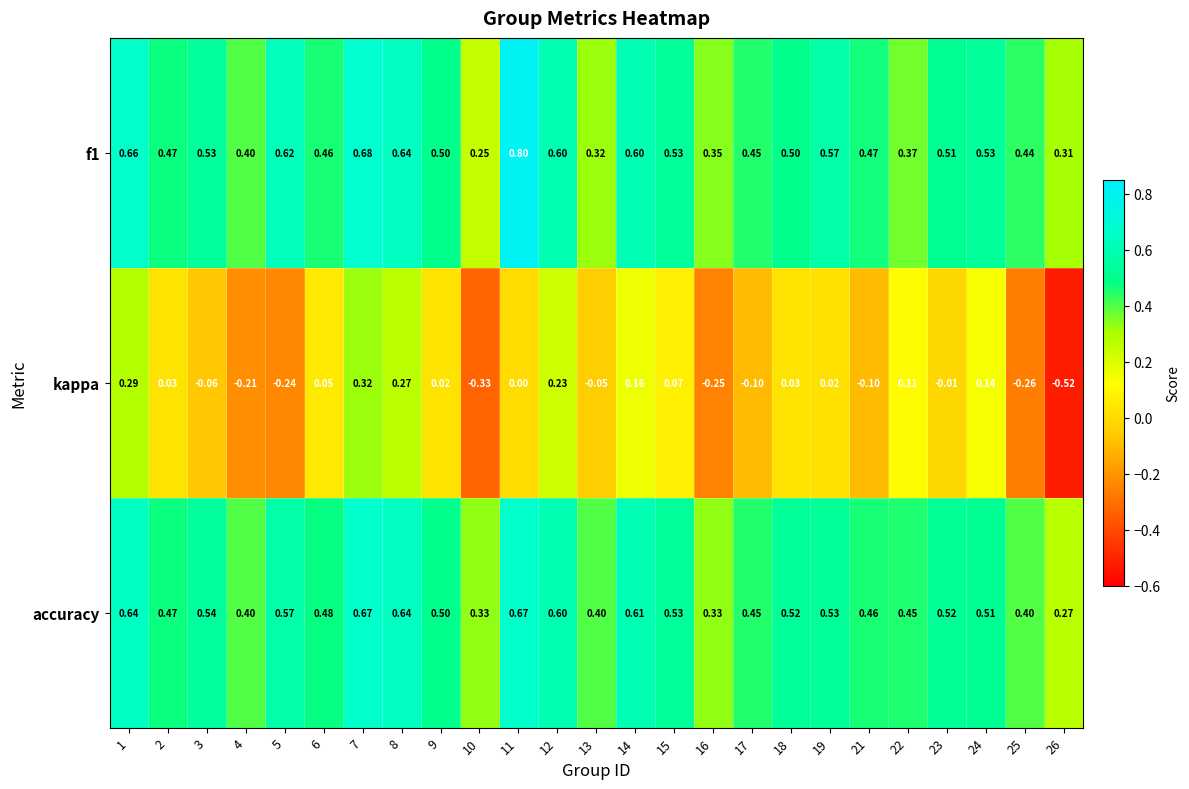

Is the value of f1 at 17 greater than the value of kappa at 8?

Yes